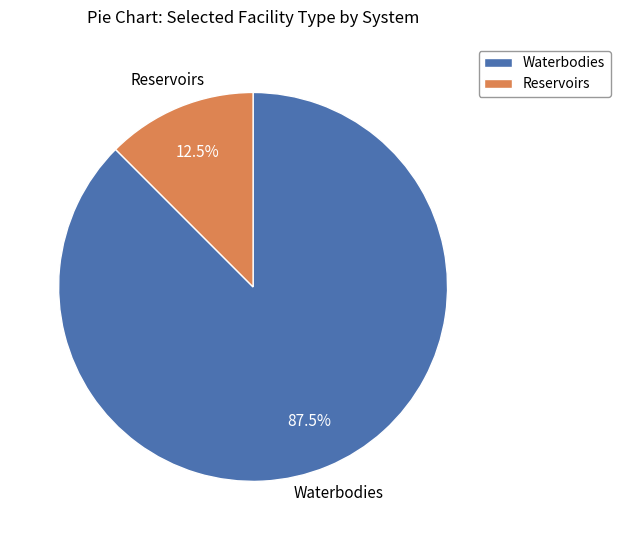

To the nearest percent, what is the combined percentage of Waterbodies and Reservoirs?

100%